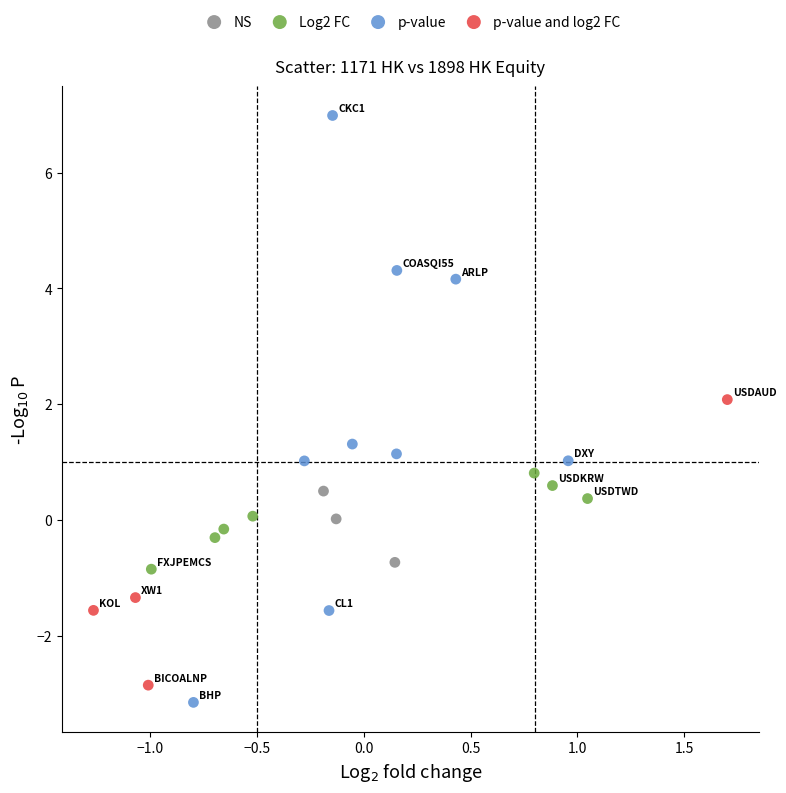

Which series reaches the minimum Y coordinate?

p-value